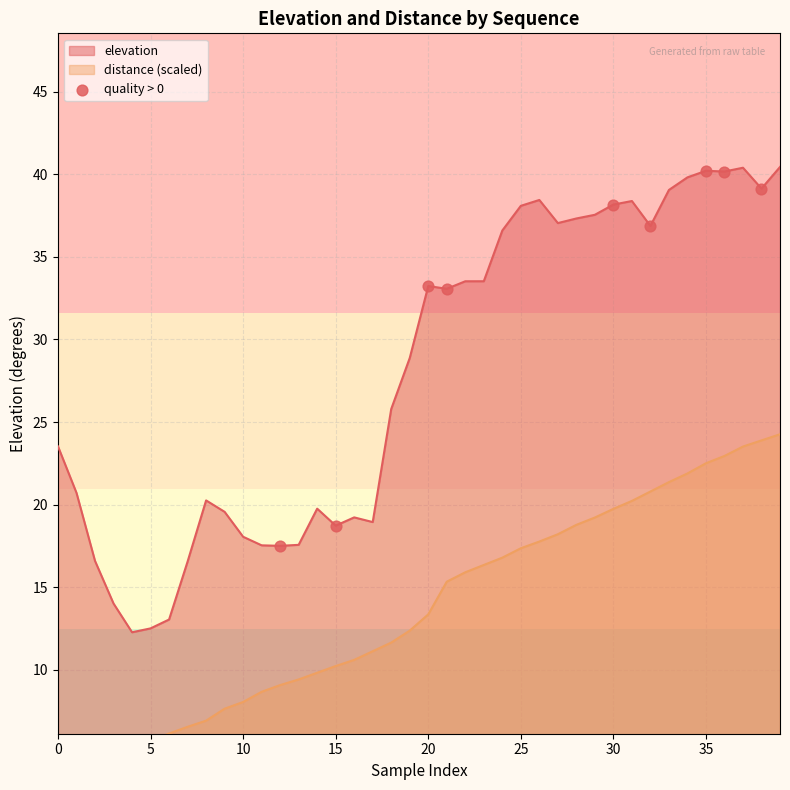

What is the maximum value for elevation?

40.4